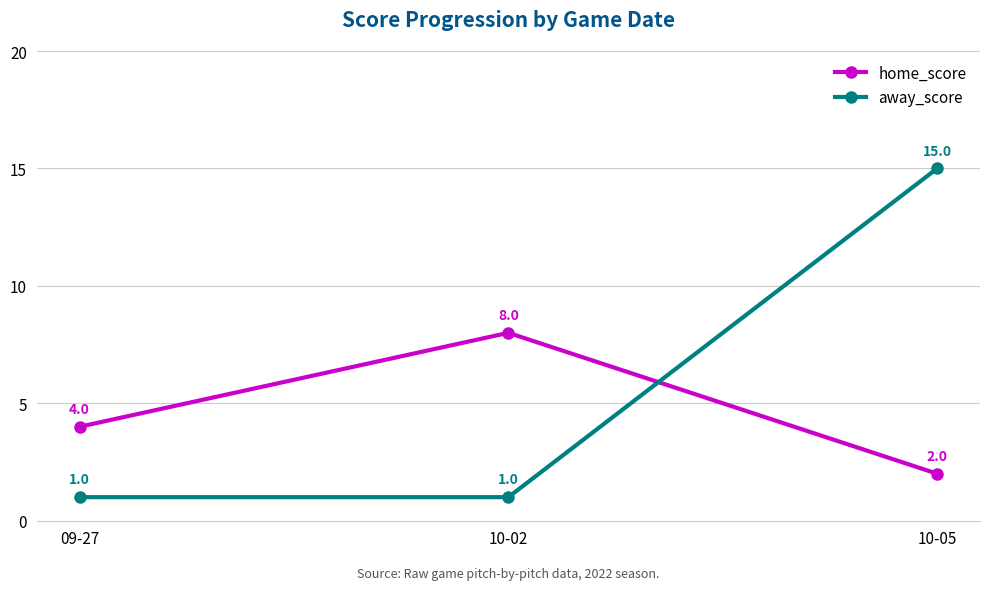

List the series in order of their peak value, lowest first.

home_score, away_score